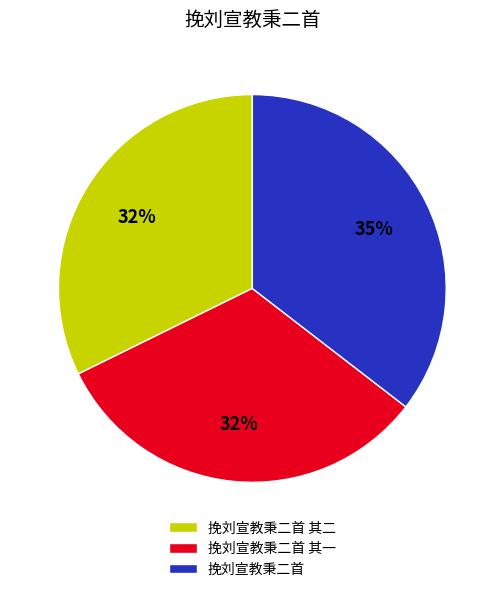

To the nearest percent, what is the combined percentage of 挽刘宣教秉二首 其二 and 挽刘宣教秉二首?

68%